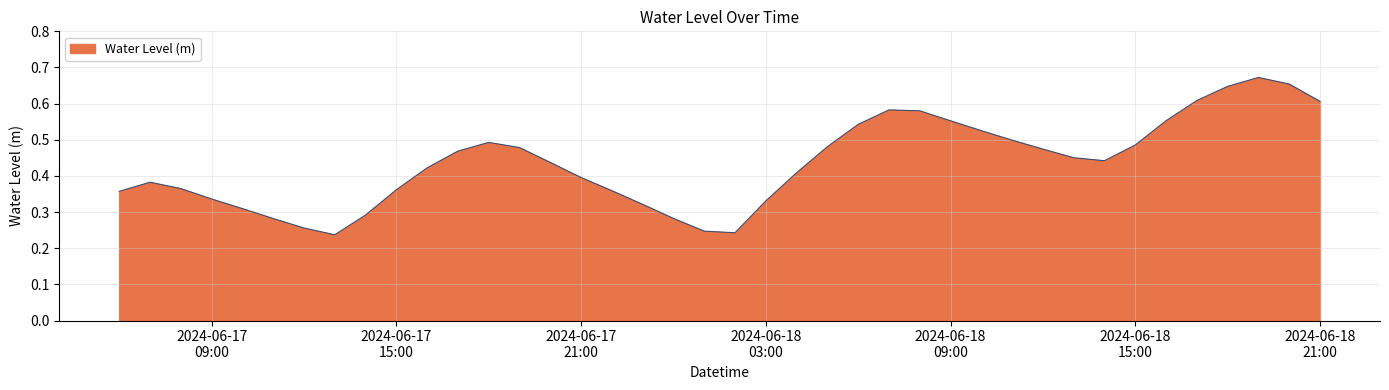

What is the label of the 28th point from the left?

2024-06-18 09:00